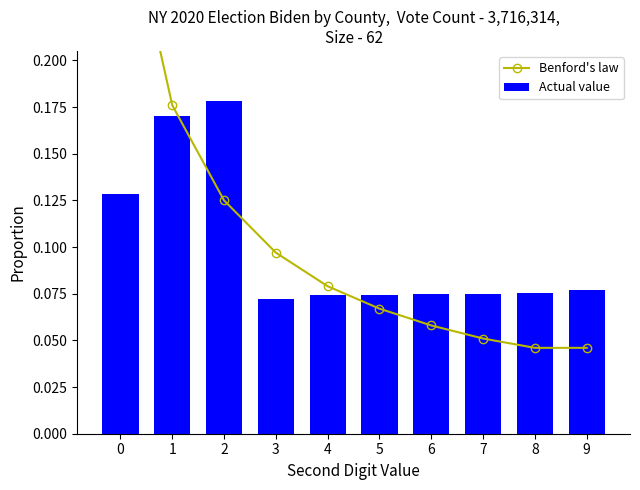

Is it true that Benford's law equals 0.0 at 9?

True